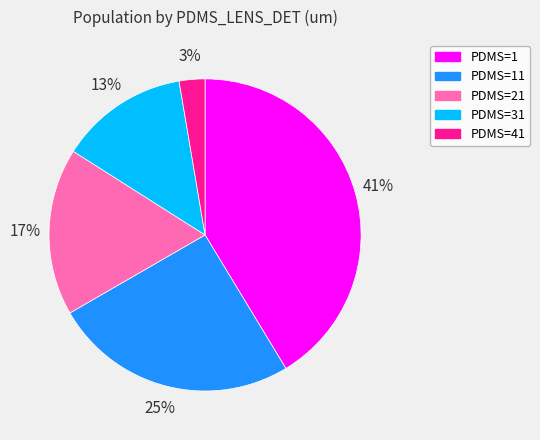

To the nearest percent, what is the average slice percentage?

20%